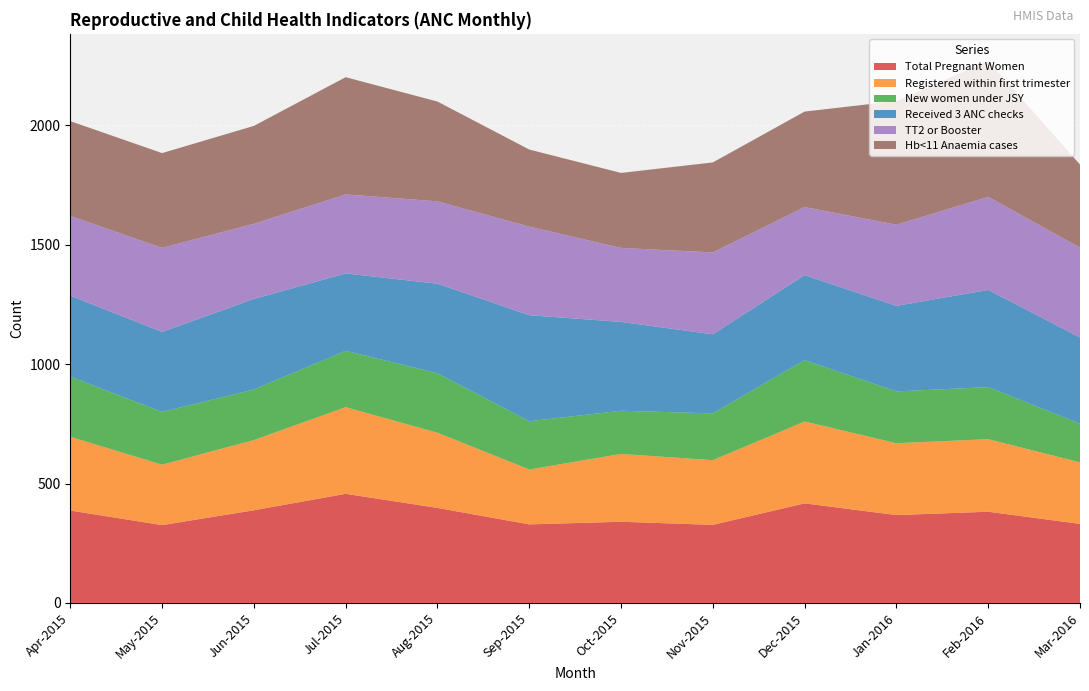

What is the minimum value for Total Pregnant Women?

326